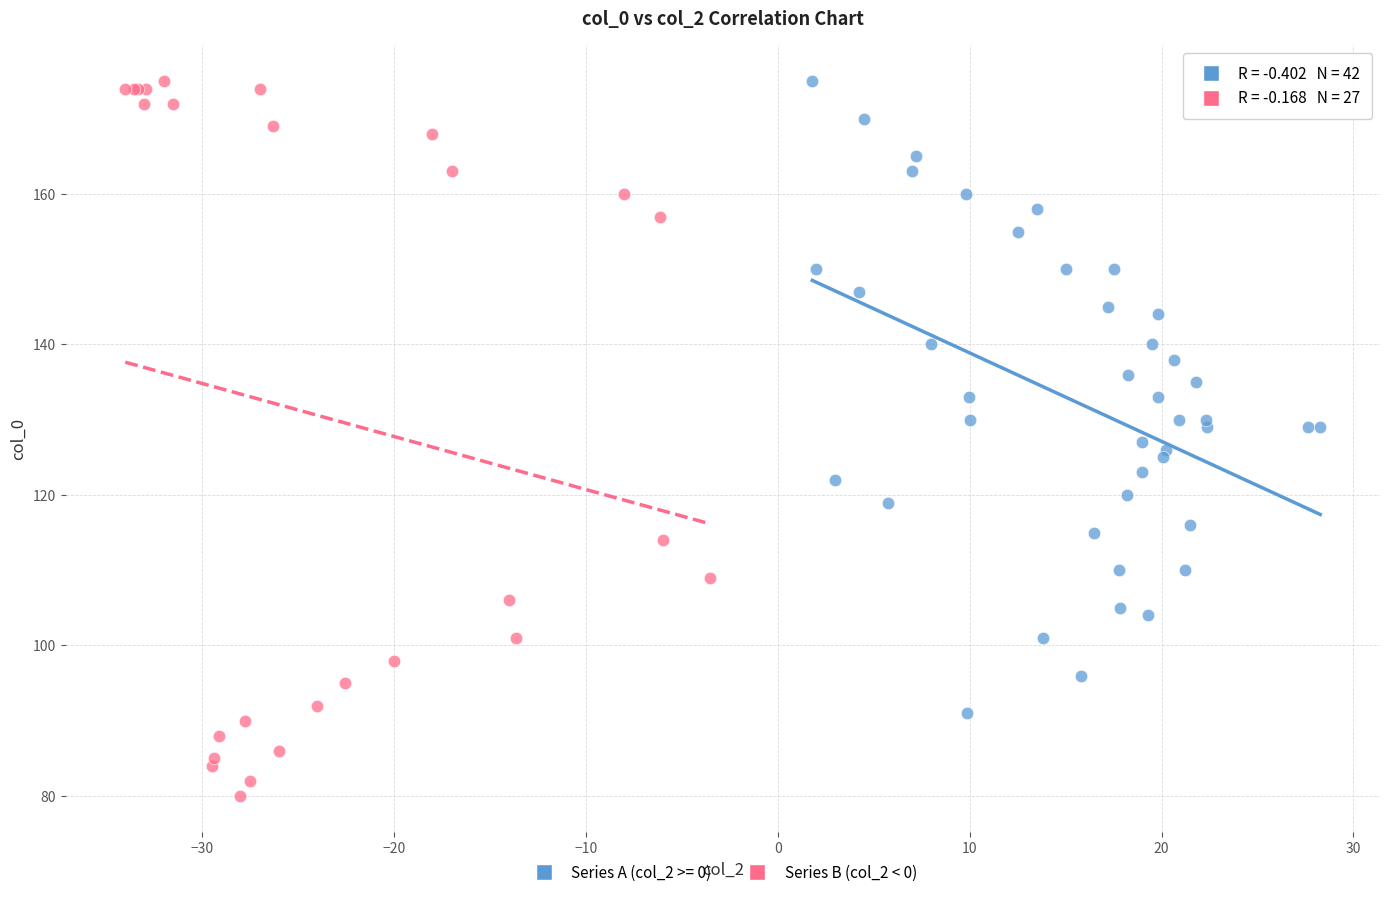

Which series has the widest spread of Y values?

Series B (col_2 < 0)